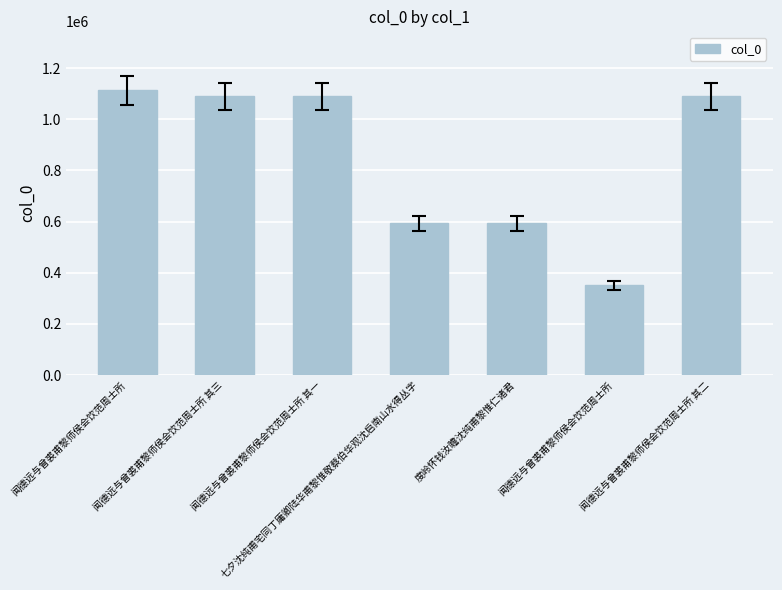

Reading left to right, list all the values displayed in this chart.

1112928	1089185	1089183	593616	593118	351864	1089184